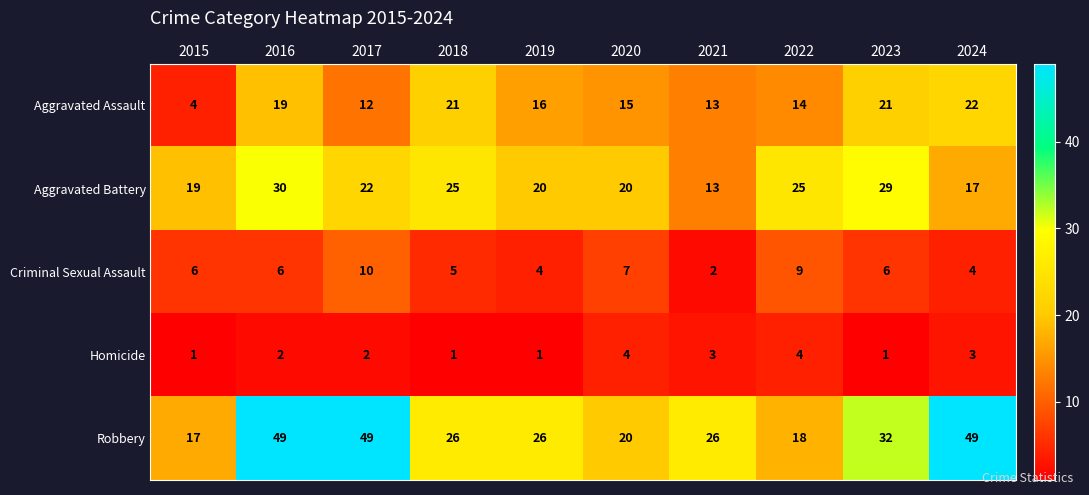

At which label does Criminal Sexual Assault reach its peak?

2017